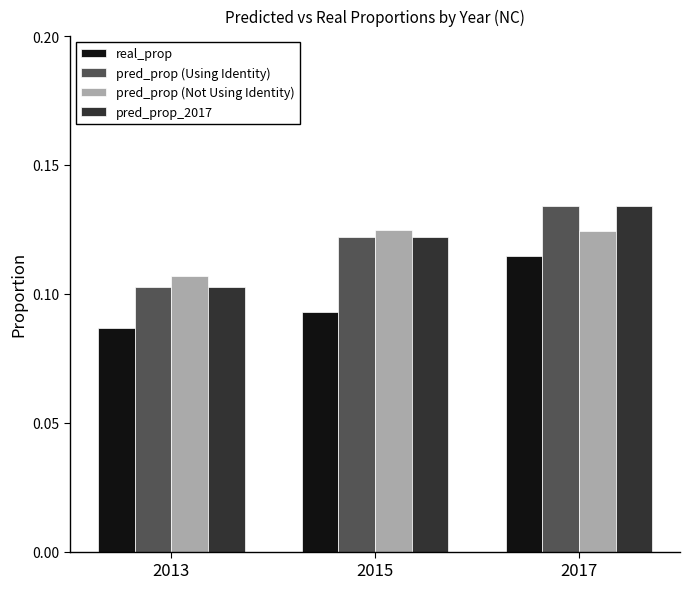

True or false: real_prop has a value of 0.0 at 2017.

False